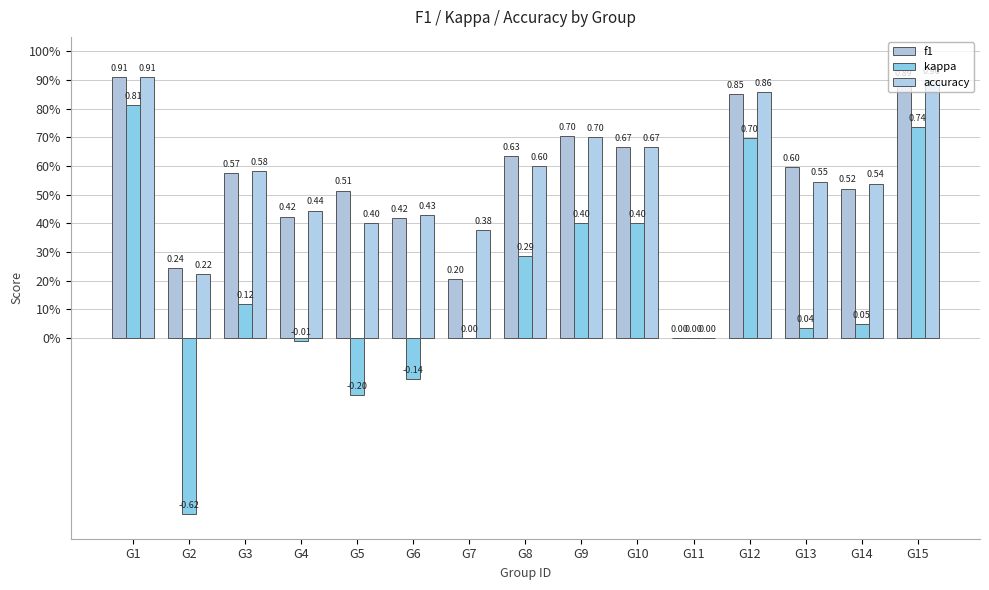

Reading right to left, transcribe all the data shown in this chart.

f1: G15=0.9	G14=0.5	G13=0.6	G12=0.9	G11=0.0	G10=0.7	G9=0.7	G8=0.6	G7=0.2	G6=0.4	G5=0.5	G4=0.4	G3=0.6	G2=0.2	G1=0.9
kappa: G15=0.7	G14=0.0	G13=0.0	G12=0.7	G11=0.0	G10=0.4	G9=0.4	G8=0.3	G7=0.0	G6=-0.1	G5=-0.2	G4=-0.0	G3=0.1	G2=-0.6	G1=0.8
accuracy: G15=0.9	G14=0.5	G13=0.5	G12=0.9	G11=0.0	G10=0.7	G9=0.7	G8=0.6	G7=0.4	G6=0.4	G5=0.4	G4=0.4	G3=0.6	G2=0.2	G1=0.9